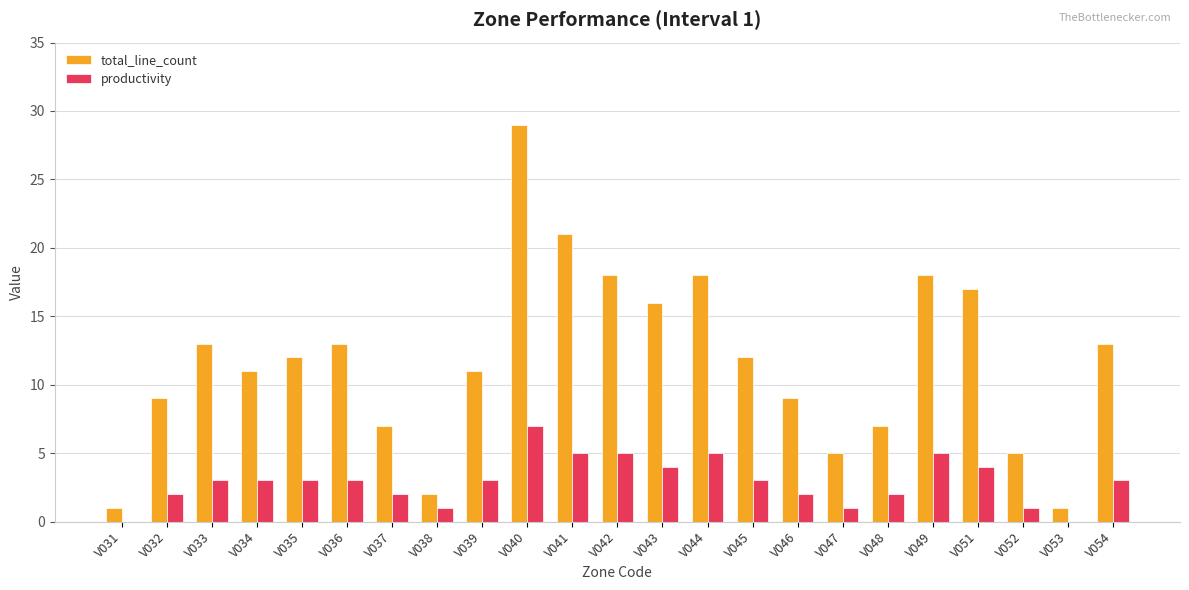

Between V044 and V052, which series saw the biggest shift?

total_line_count